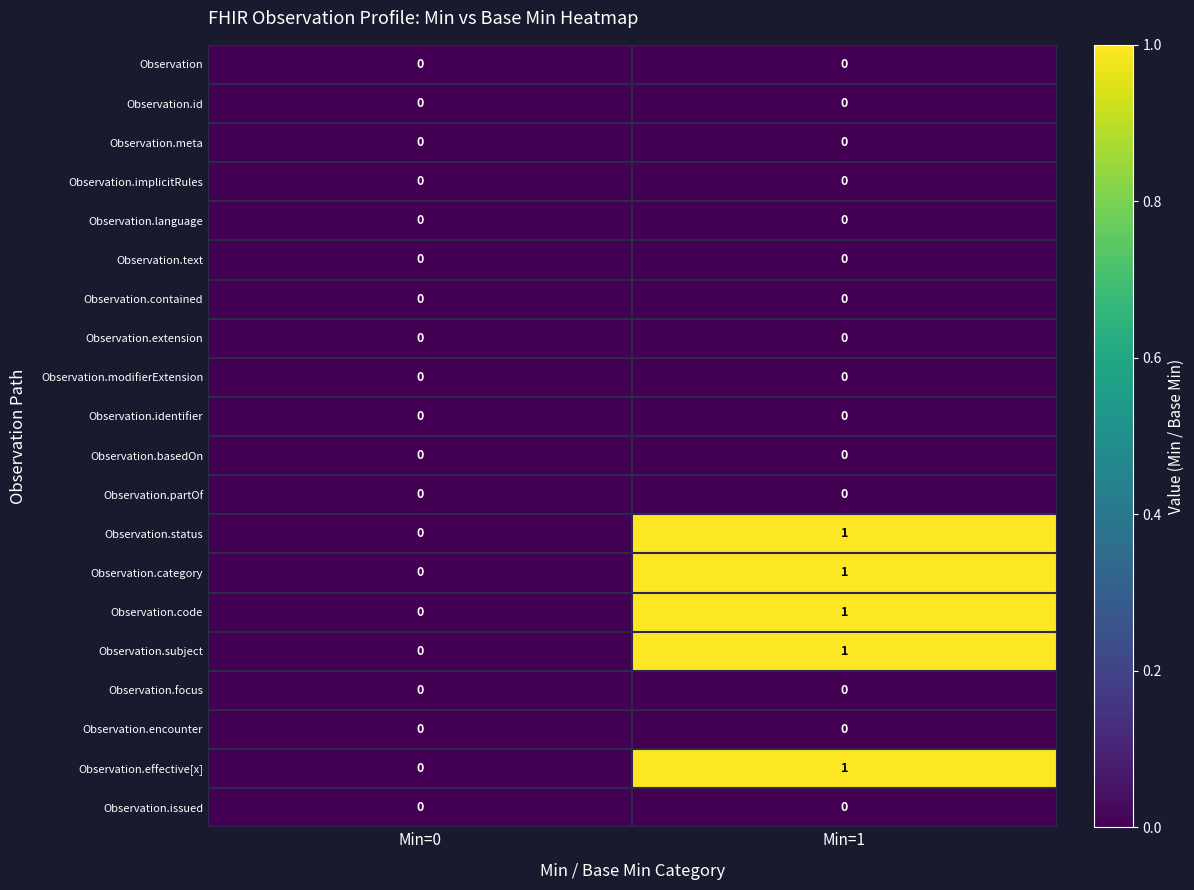

At which category is the sum across all series the highest?

Min=1